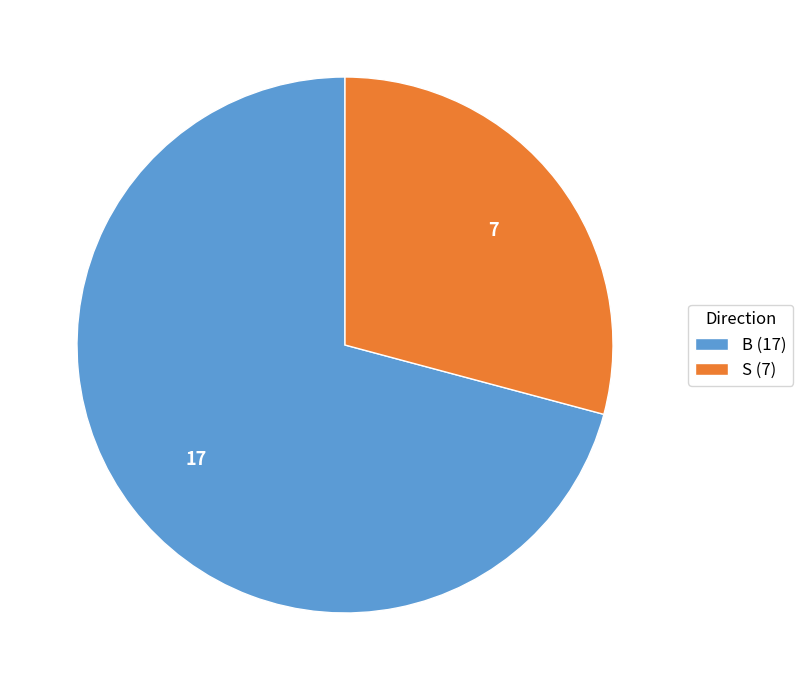

Which slice is the largest?

B